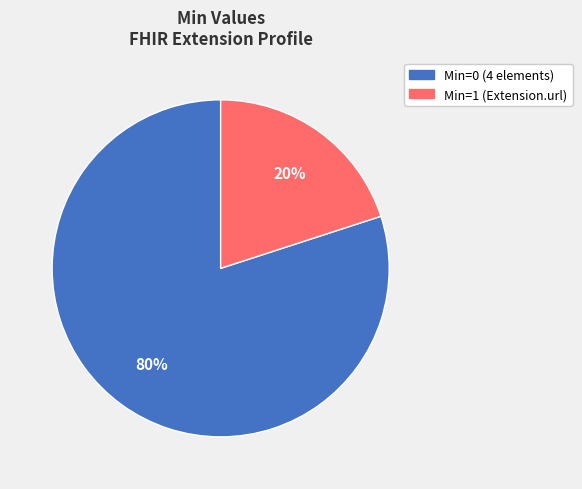

How many segments does this pie chart have?

2